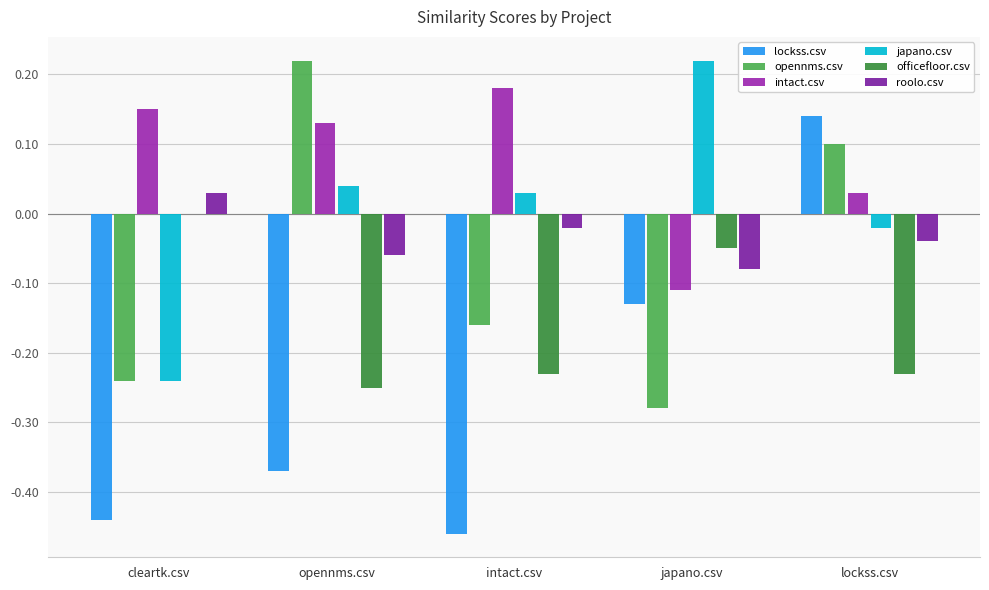

At opennms.csv, list the series in order from largest to smallest.

opennms.csv, intact.csv, japano.csv, roolo.csv, officefloor.csv, lockss.csv